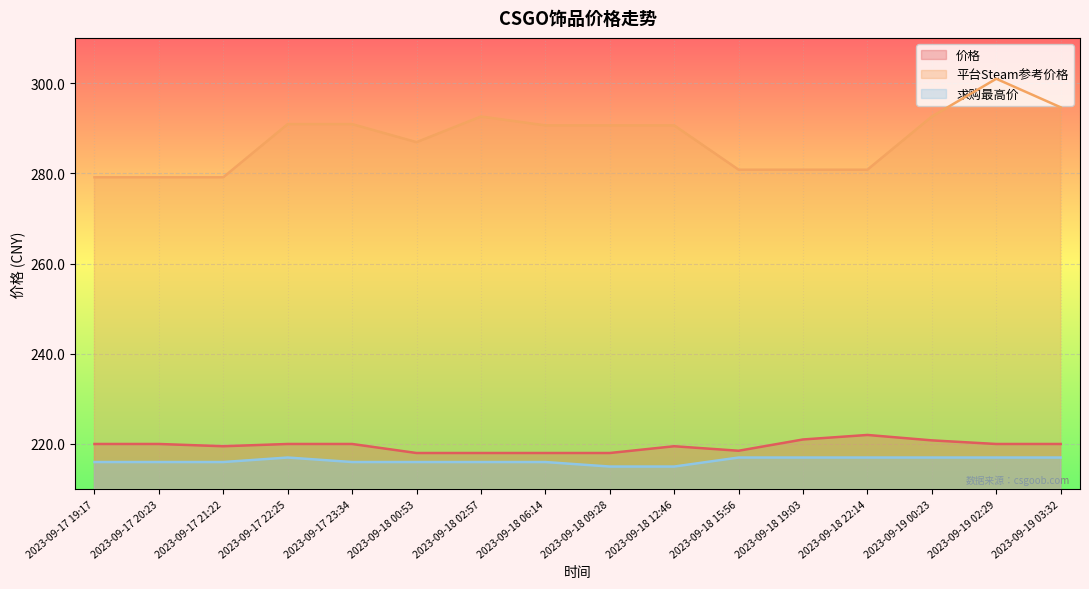

Where is the first local maximum for 价格?

2023-09-18 12:46